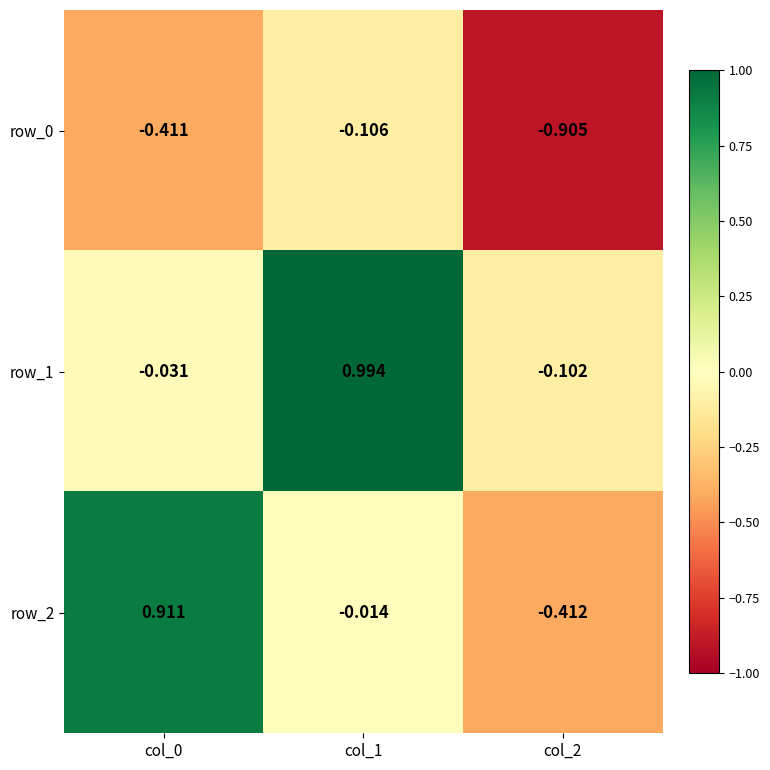

Is the value of row_1 at col_0 greater than the value of row_0 at col_1?

Yes